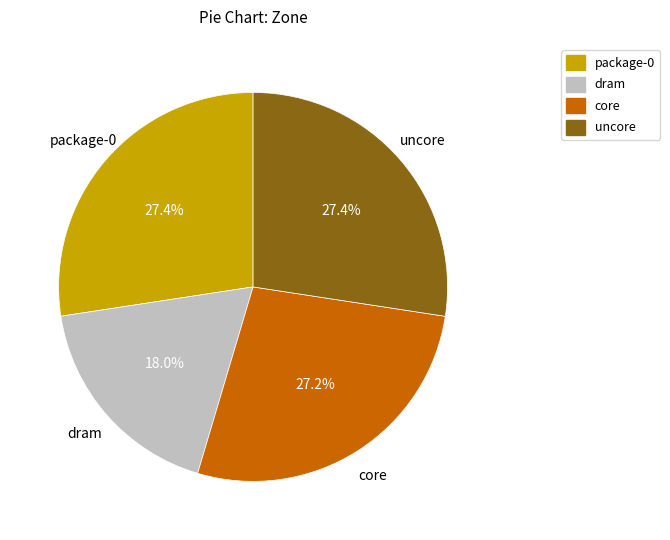

Is it true that uncore is 22% of the pie?

False